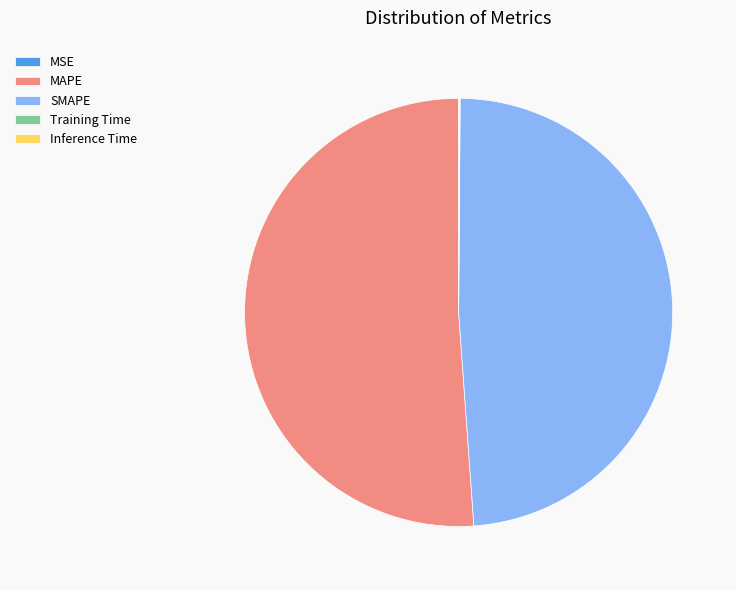

True or false: MAPE accounts for 38% of the total.

False